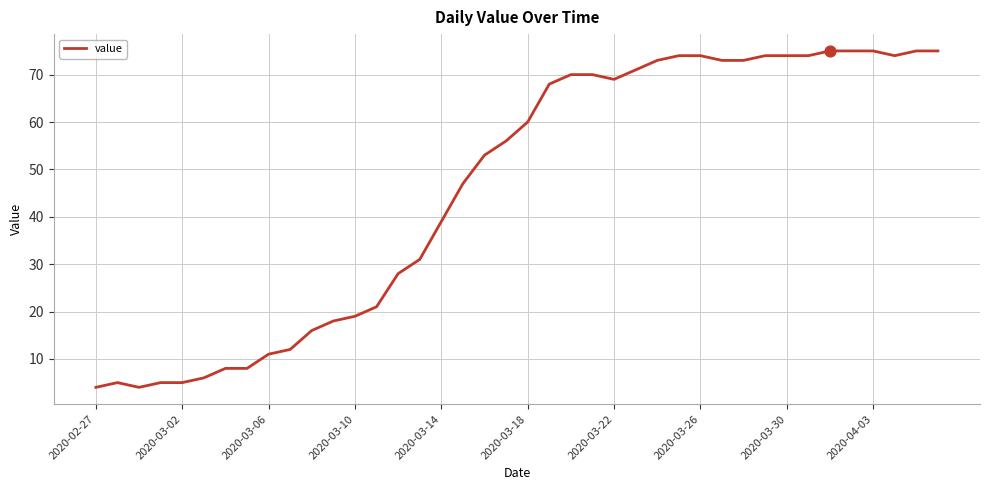

What is the maximum value shown in the chart?

75